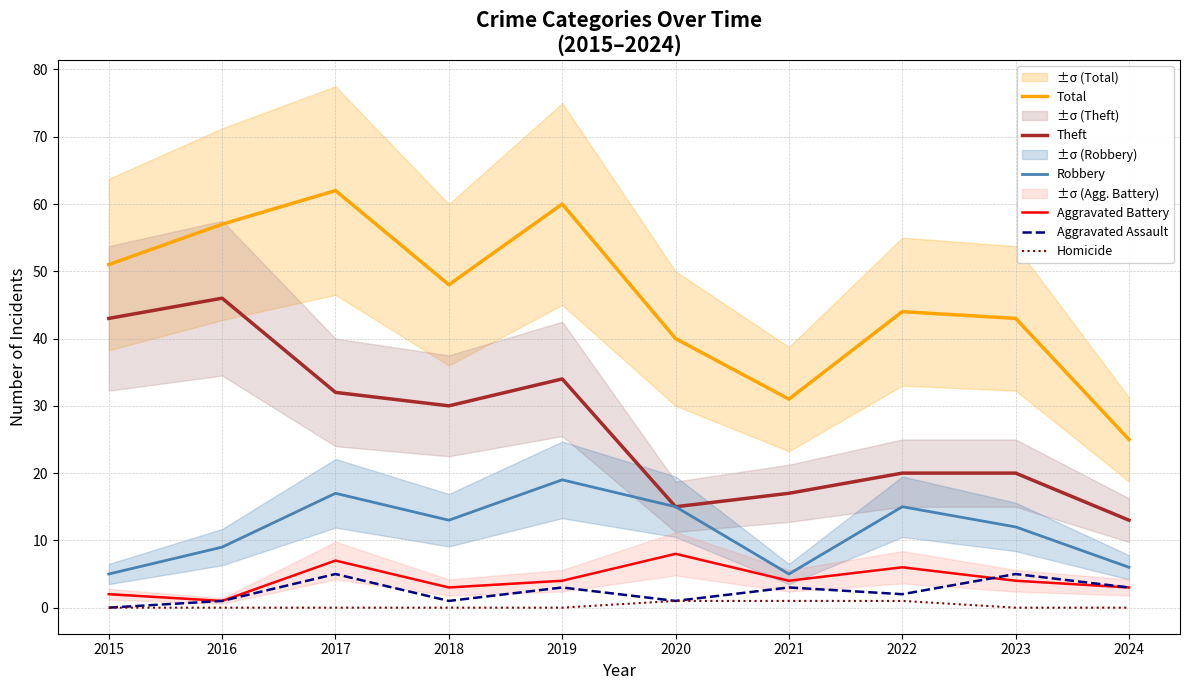

What is the maximum value for Homicide?

1